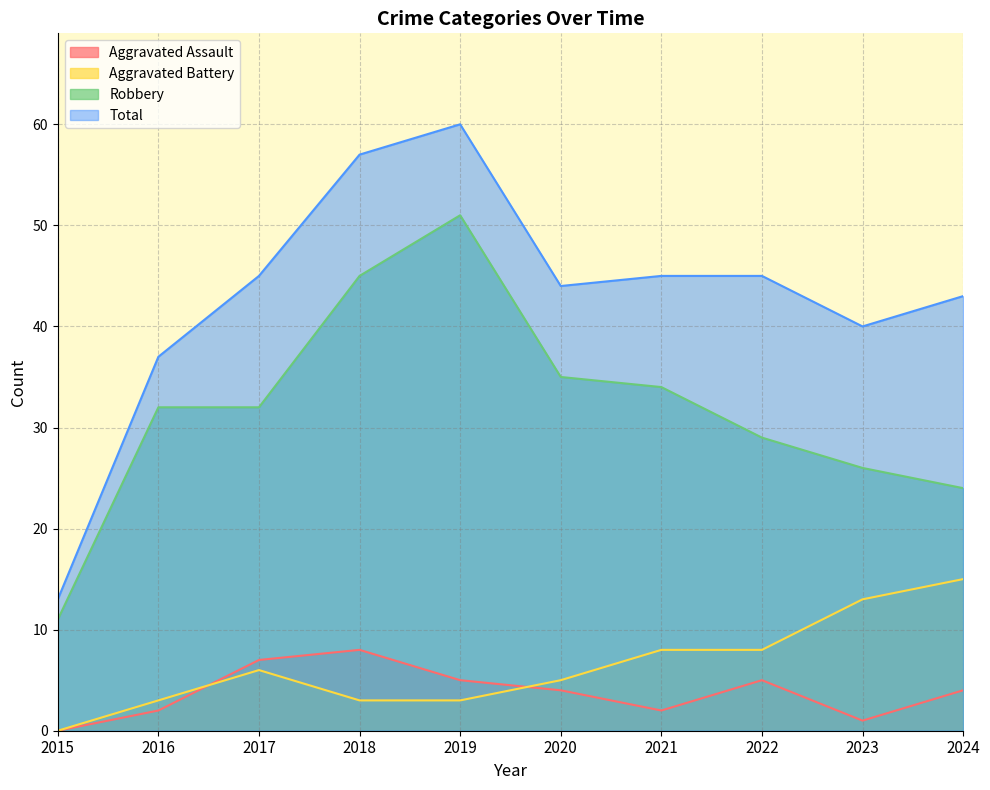

True or false: Aggravated Assault and Total cross at least once.

False